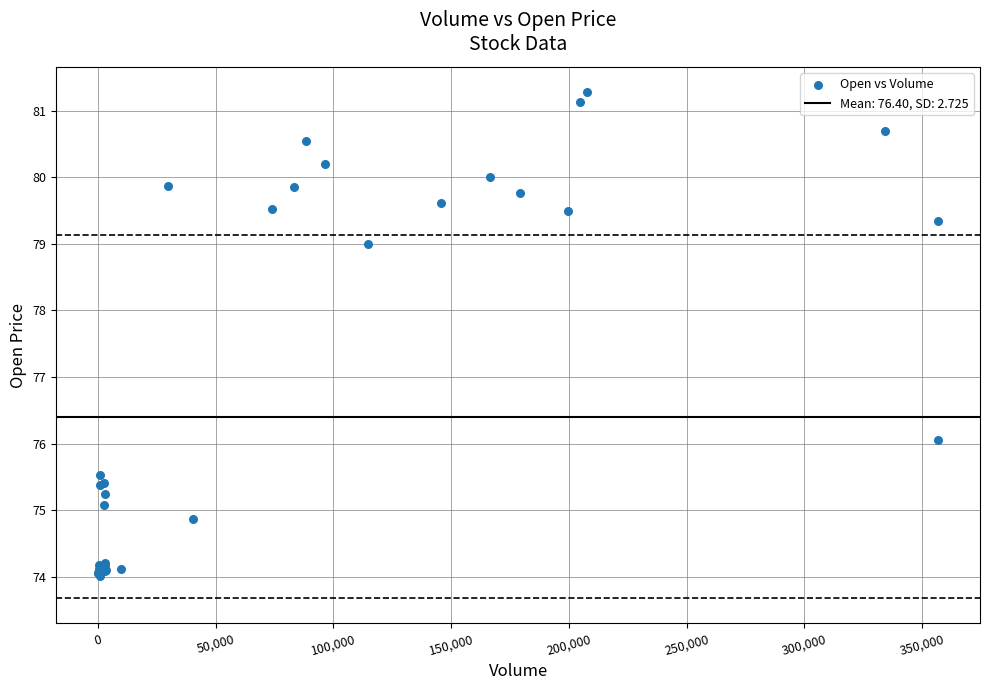

What Y value in the scatter plot is closest to 77?

76.1